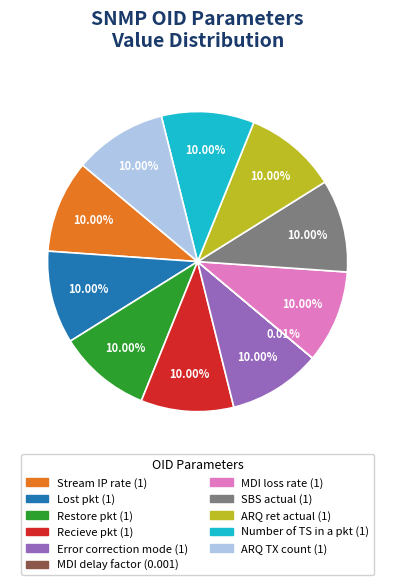

Is Lost pkt the majority of the pie?

No